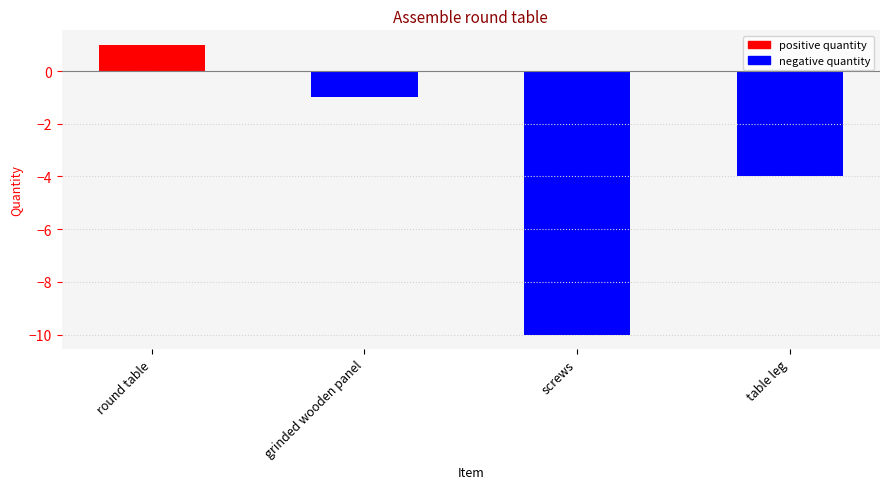

What position from the right is screws?

2